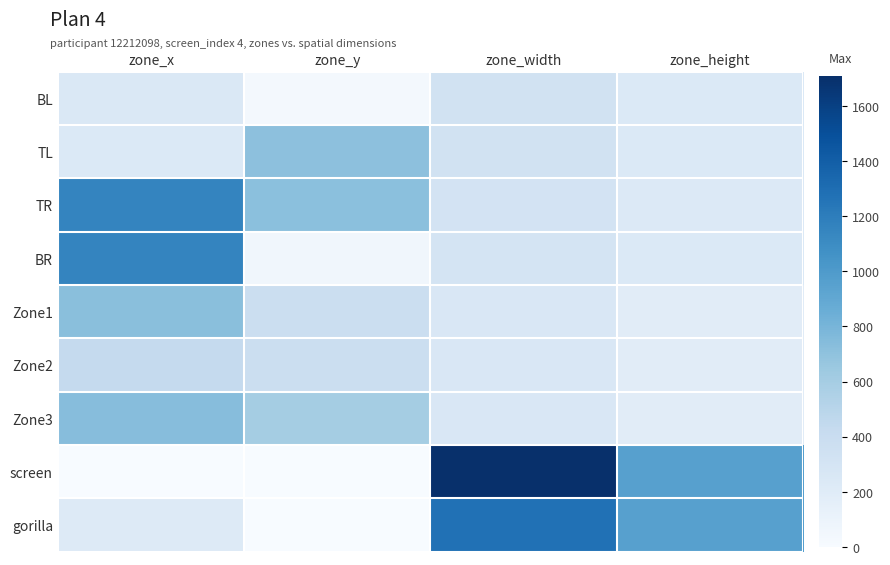

Rank the series at zone_width from highest to lowest value.

screen, gorilla, BL, TL, TR, BR, Zone1, Zone2, Zone3